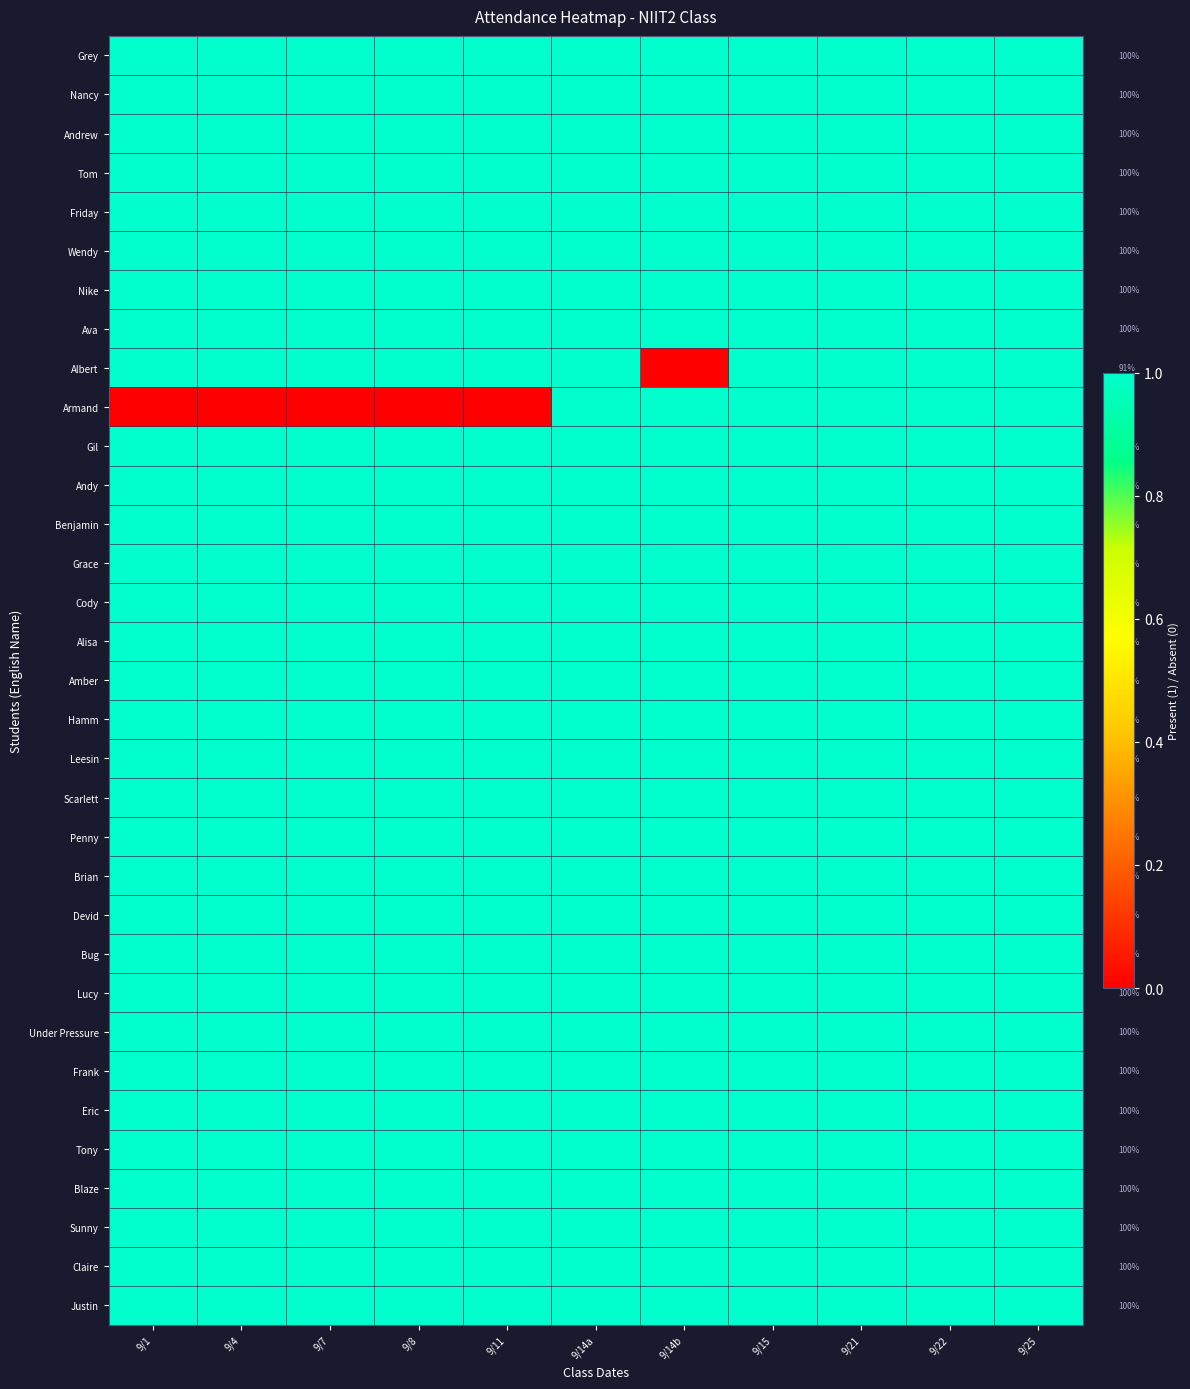

How many distinct data groups are displayed?

33